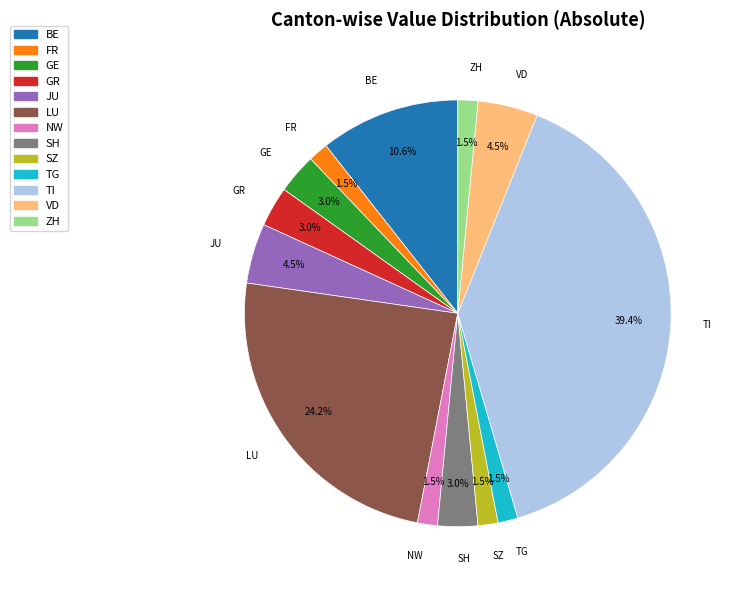

Is there any slice that represents more than half of the pie?

No